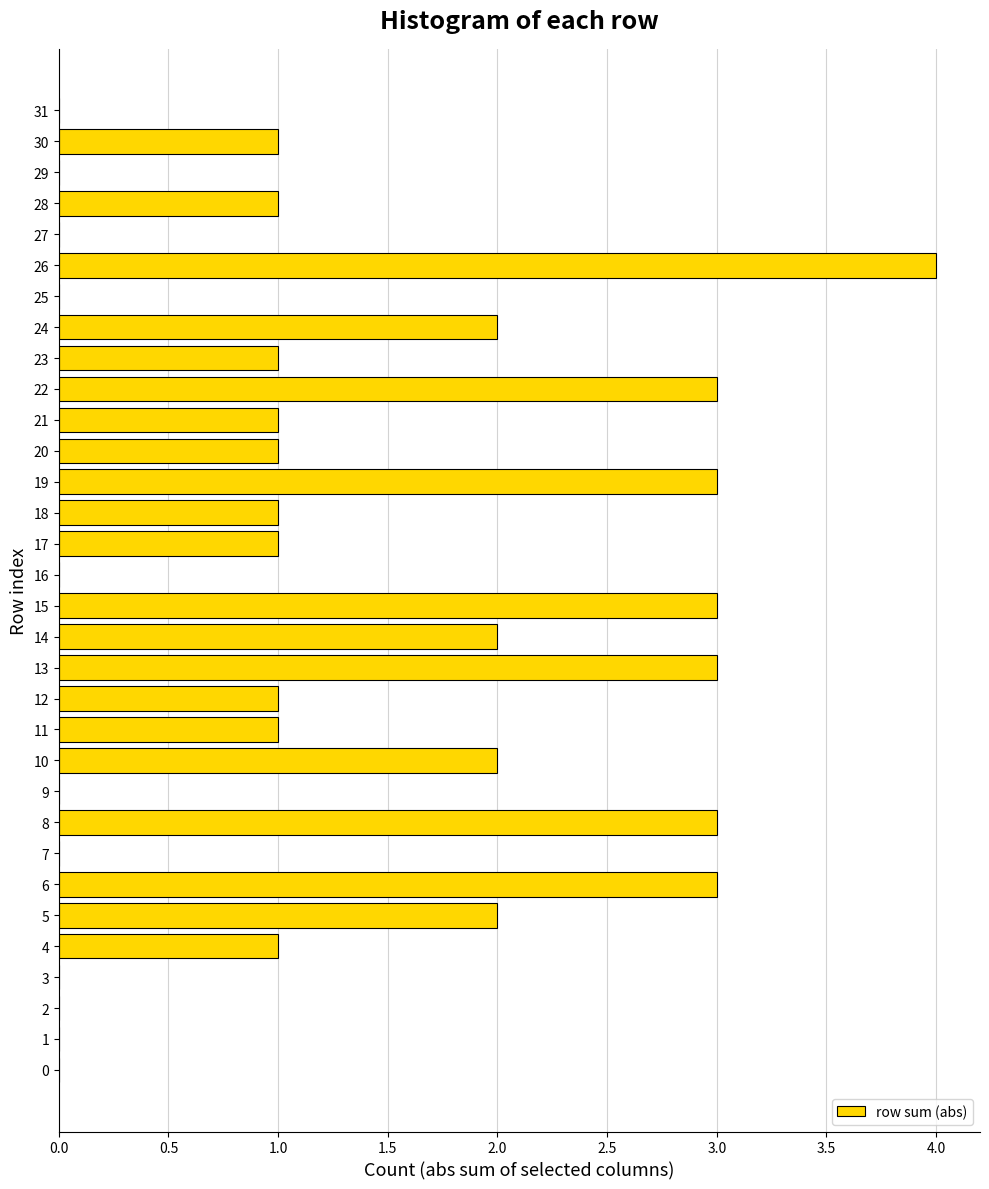

True or false: the data shows 2 at 30.

False